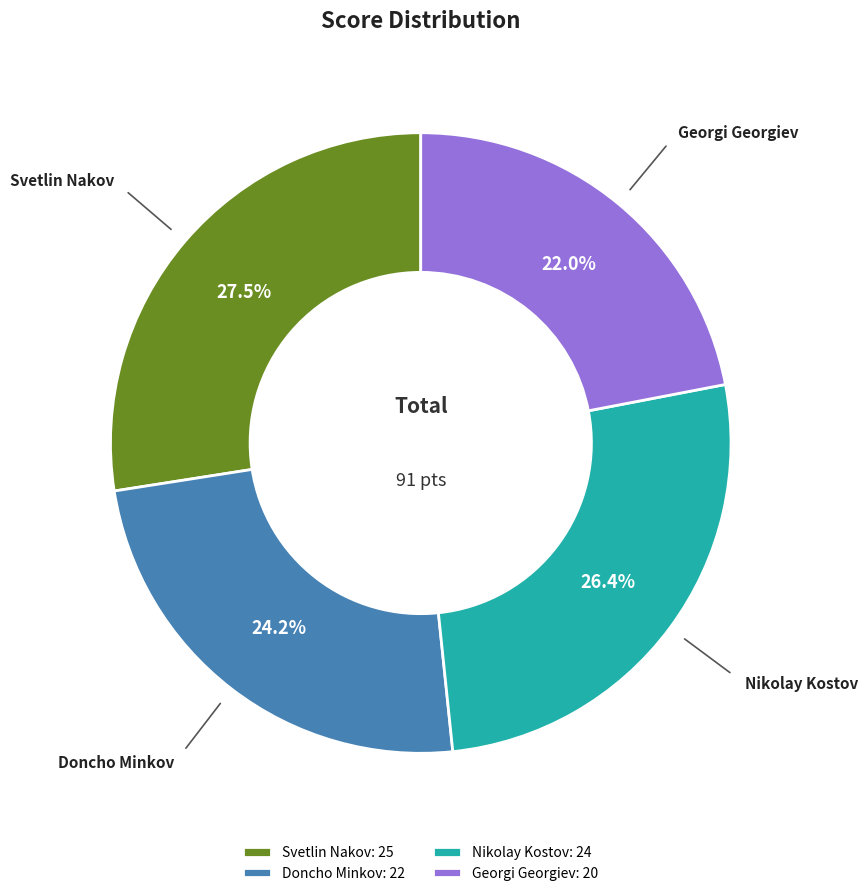

Rank the categories by value from highest to lowest.

Svetlin Nakov, Nikolay Kostov, Doncho Minkov, Georgi Georgiev